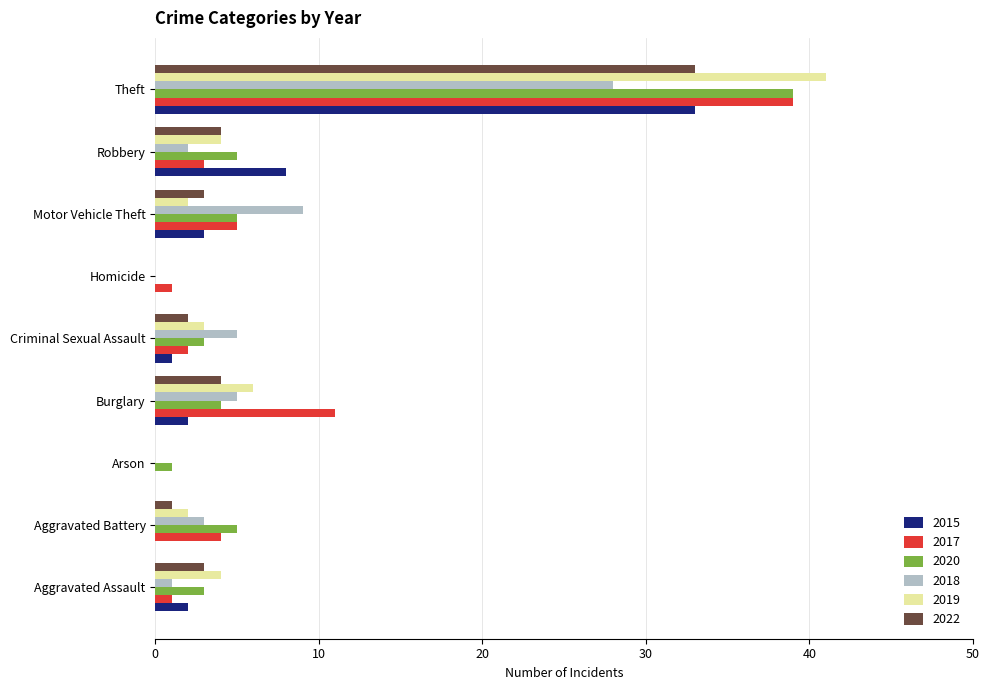

What is the total value across all series at Arson?

1